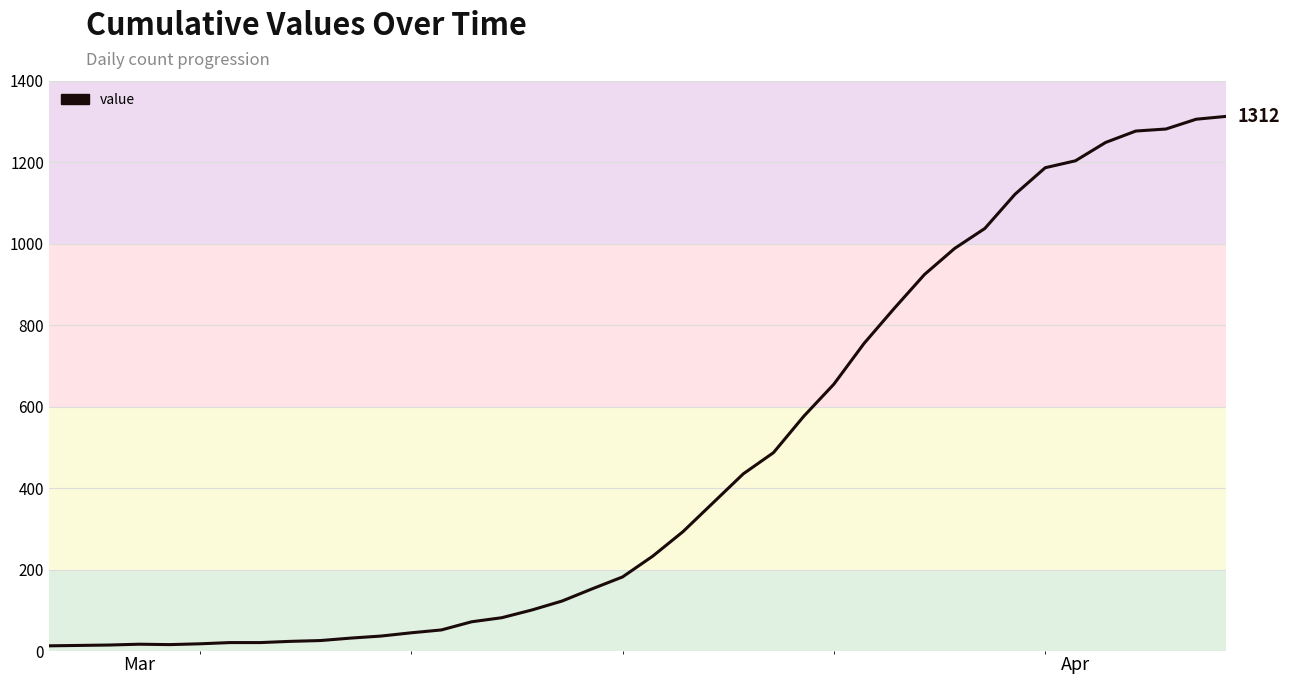

What is the difference between the maximum and minimum values?

1299